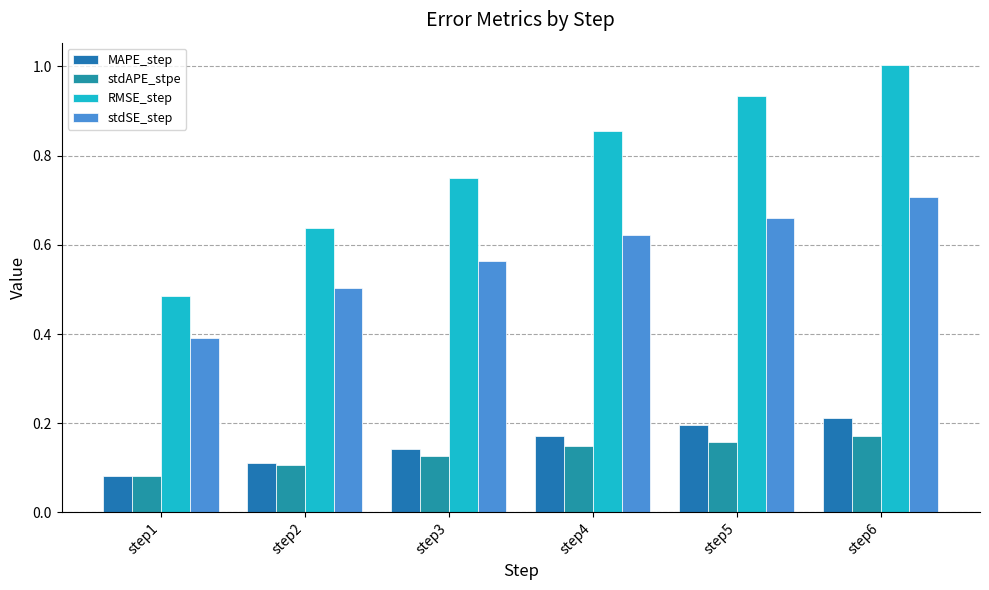

Between step3 and step6, which is larger?

step6